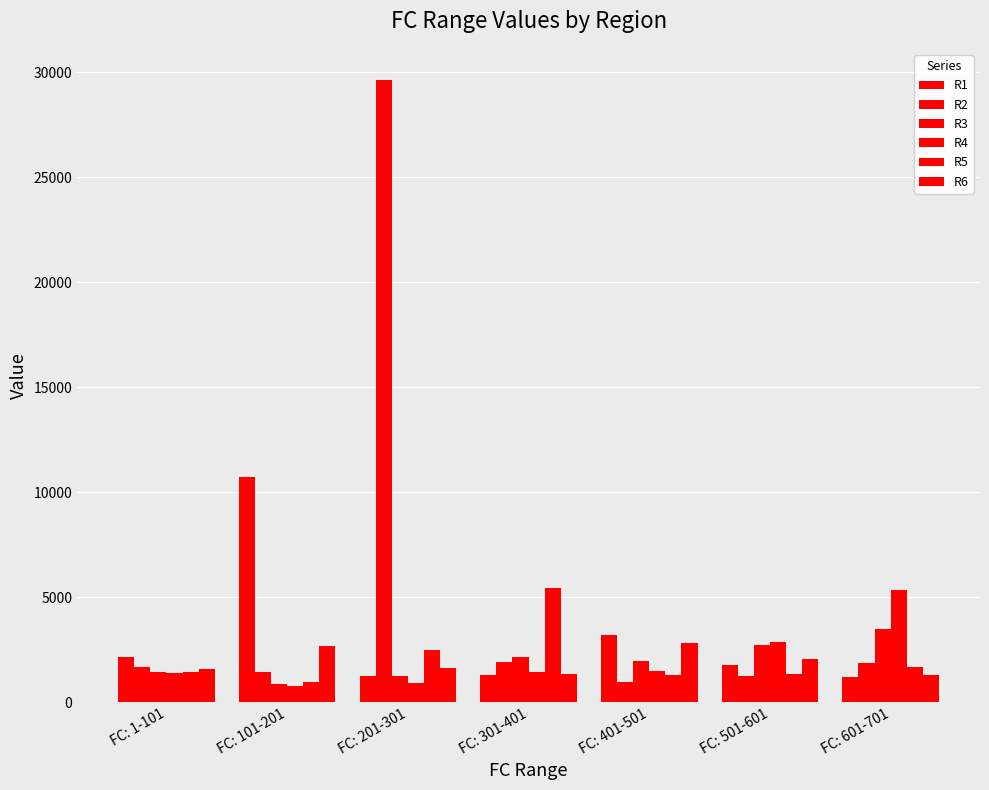

Where is R2 nearest to the value 15286?

FC: 301-401